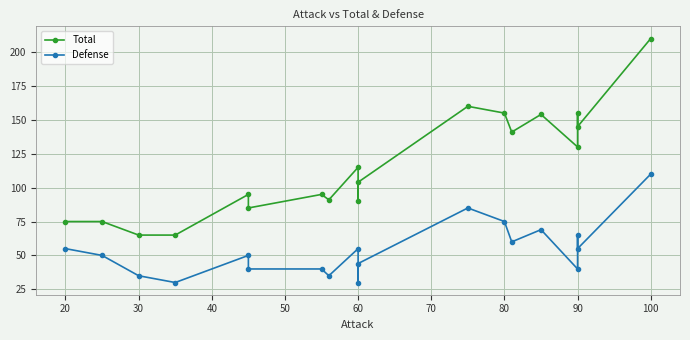

Reading left to right, transcribe all the data shown in this chart.

Total: 75	75	65	65	95	85	95	91	115	90	104	160	155	141	154	130	155	145	210
Defense: 55	50	35	30	50	40	40	35	55	30	44	85	75	60	69	40	65	55	110